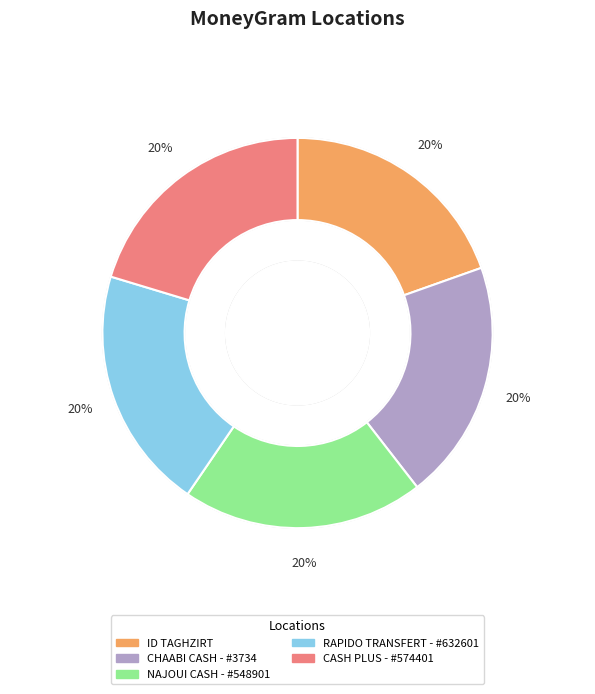

Does any single category account for the majority?

No